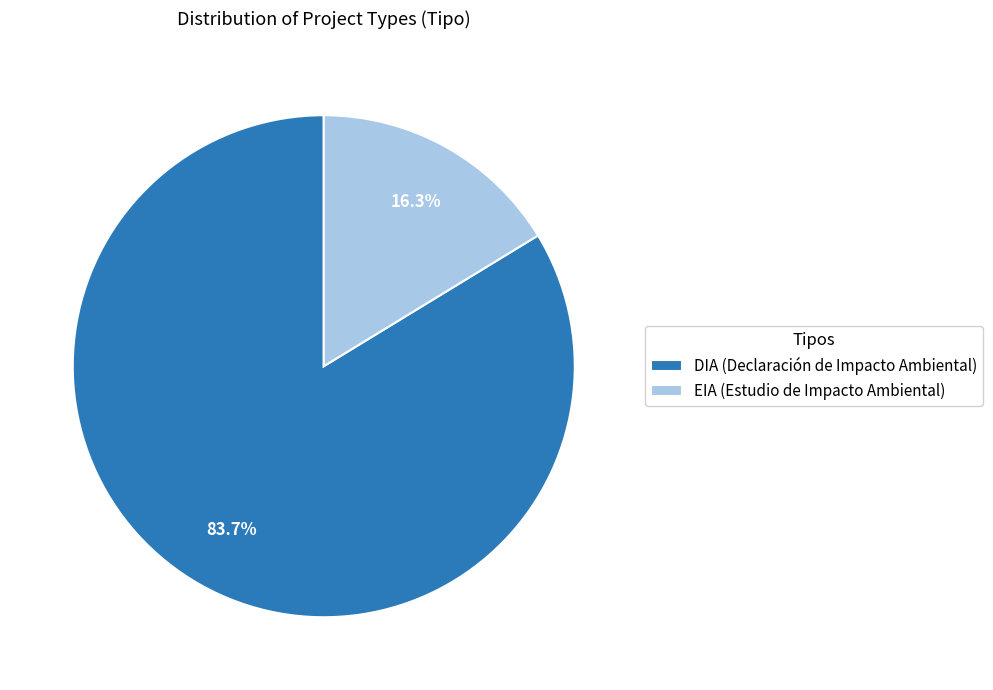

The EIA slice represents 16% of the pie. True or false?

True